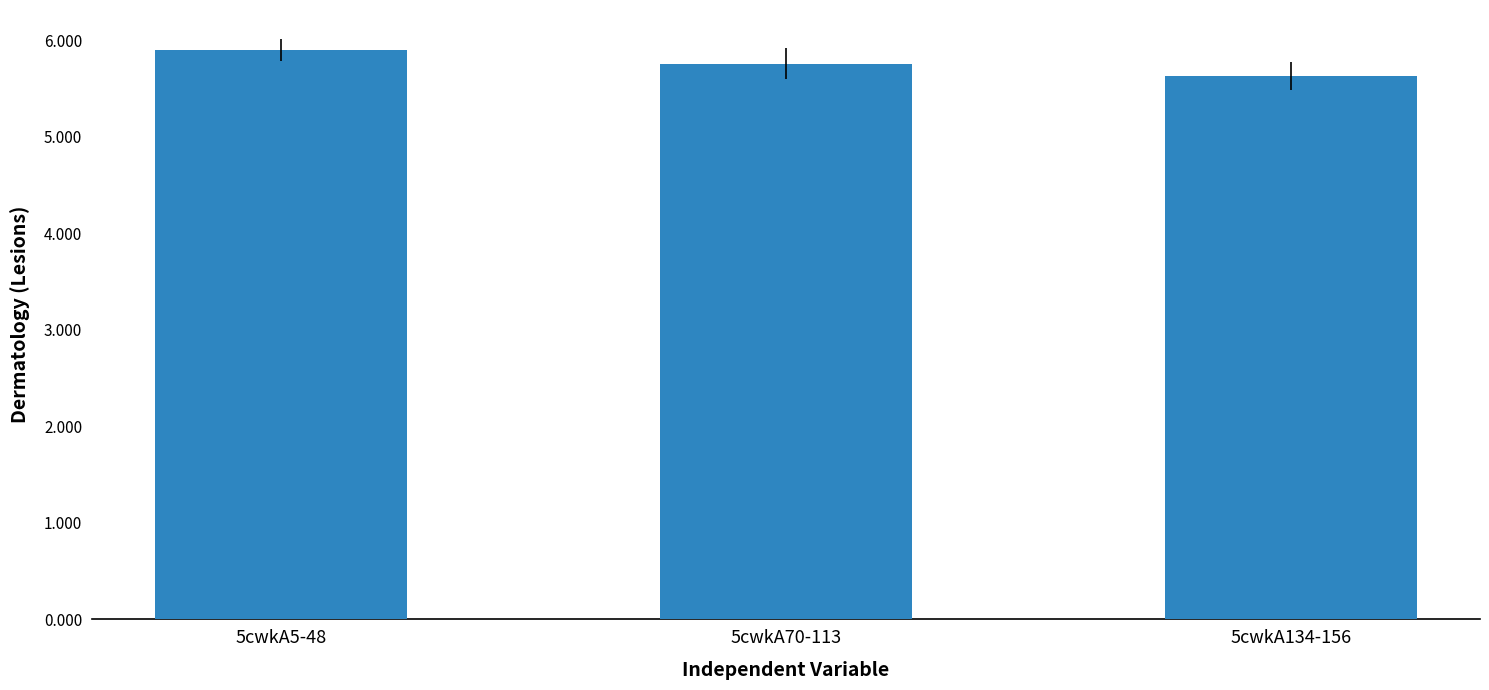

Count the values in the range 5 to 6.

3